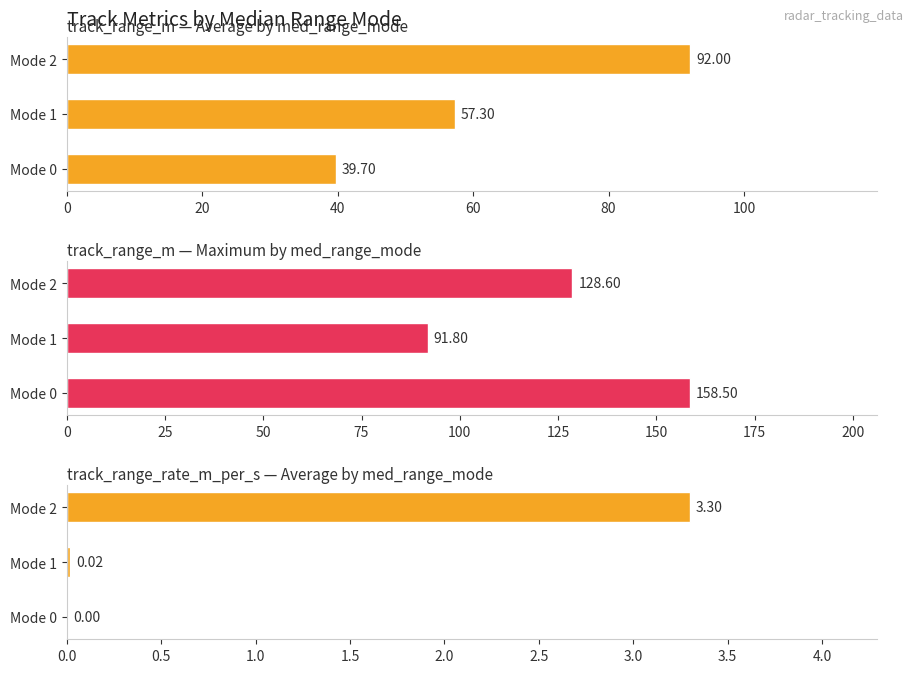

What is the difference between the maximum and minimum values in the track_range_m — Average by med_range_mode series?

52.3